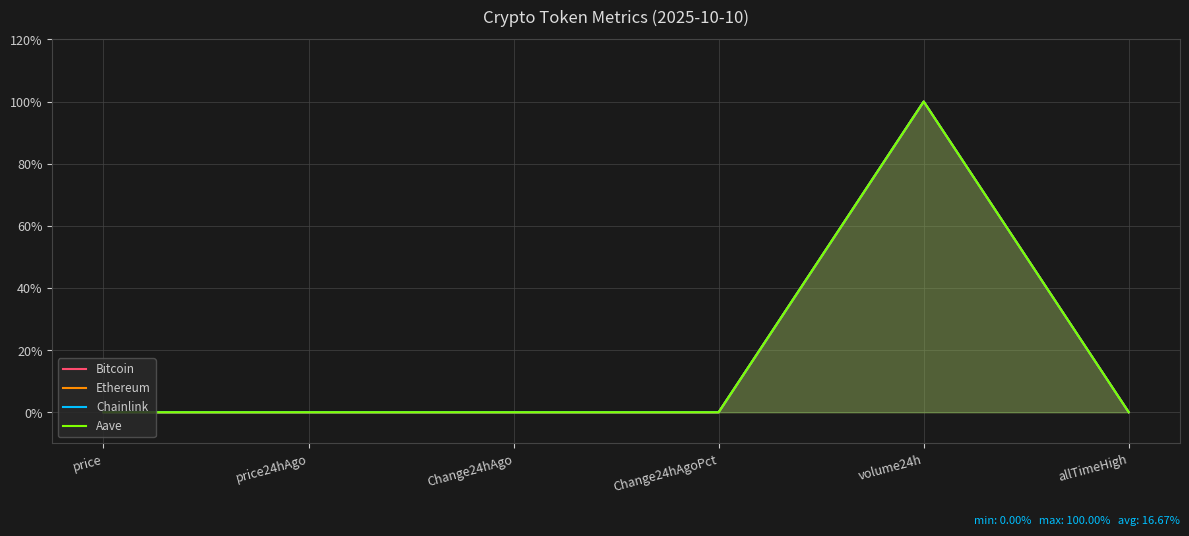

The Aave series shows 0.0 at price24hAgo. True or false?

True